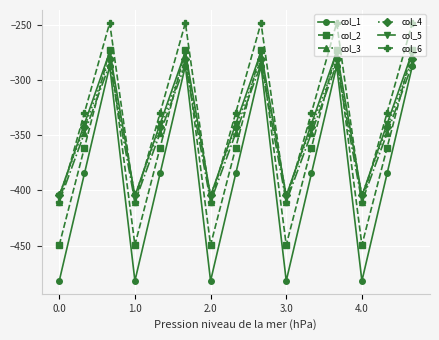

True or false: col_4 and col_1 intersect in this chart.

False